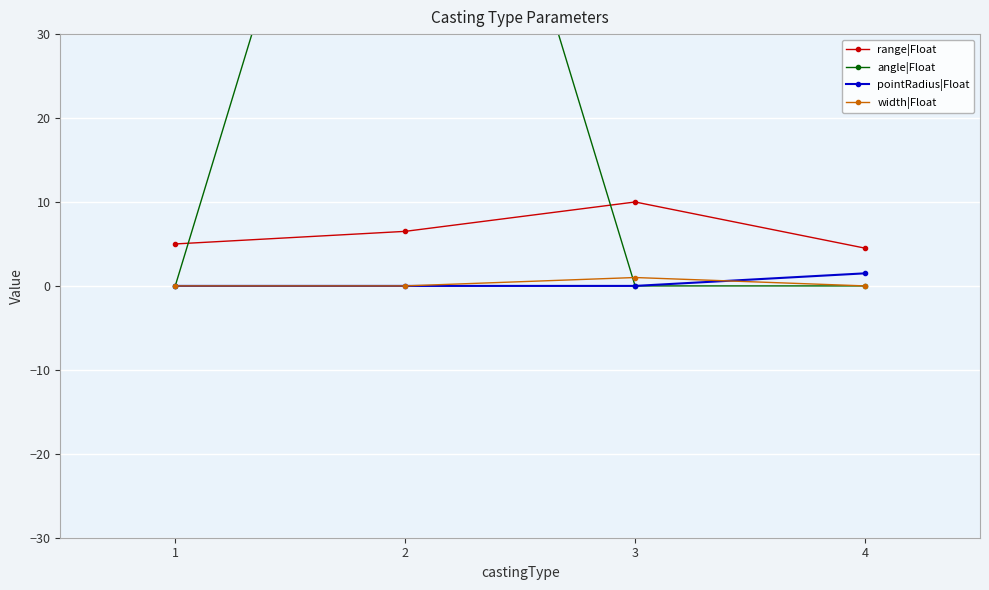

What is the maximum value shown in the chart?

90.0